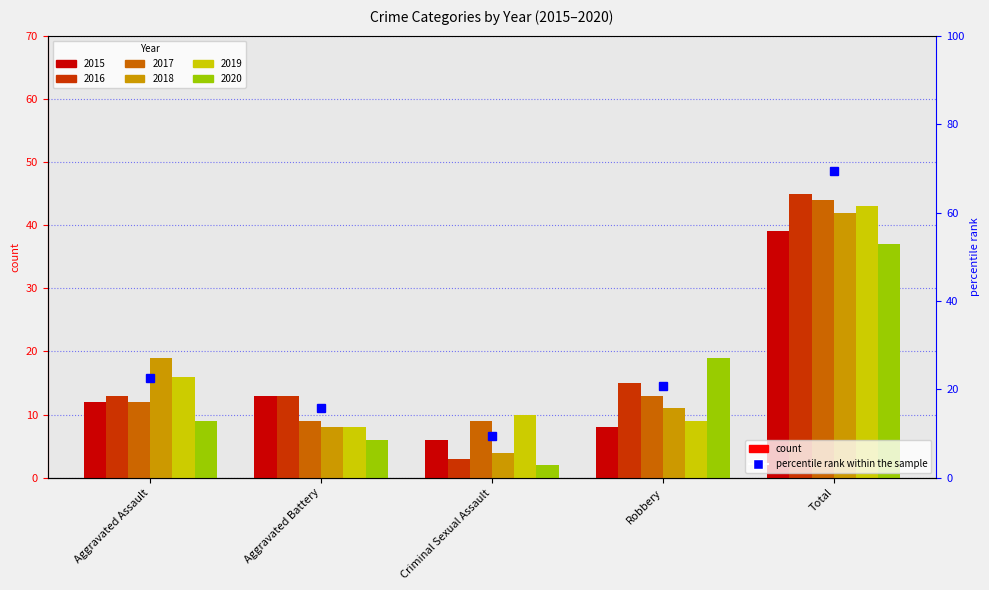

What position from the left is Criminal Sexual Assault?

3